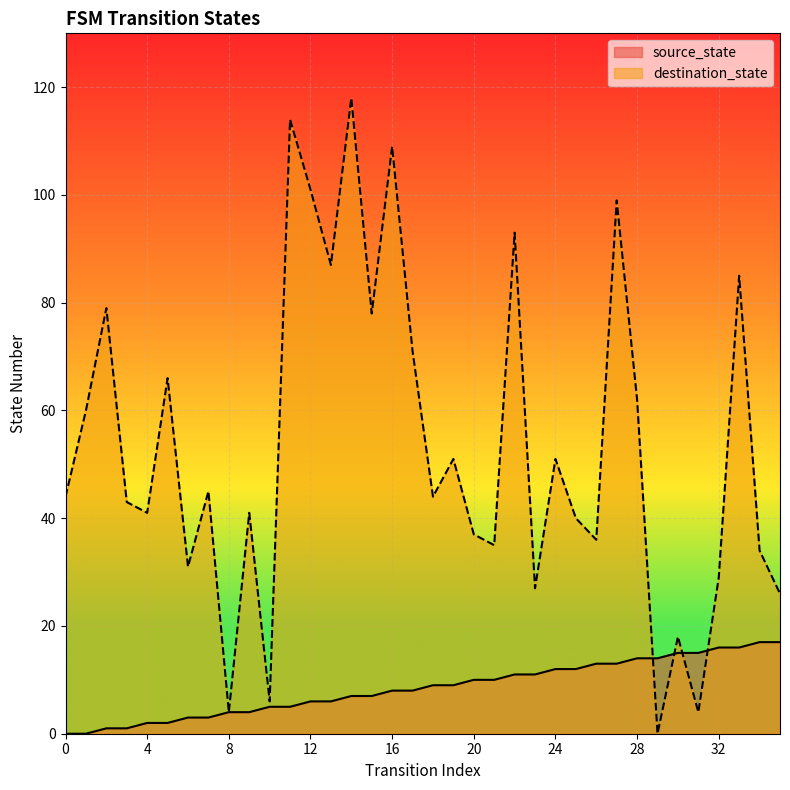

True or false: source_state and destination_state cross at least once.

True